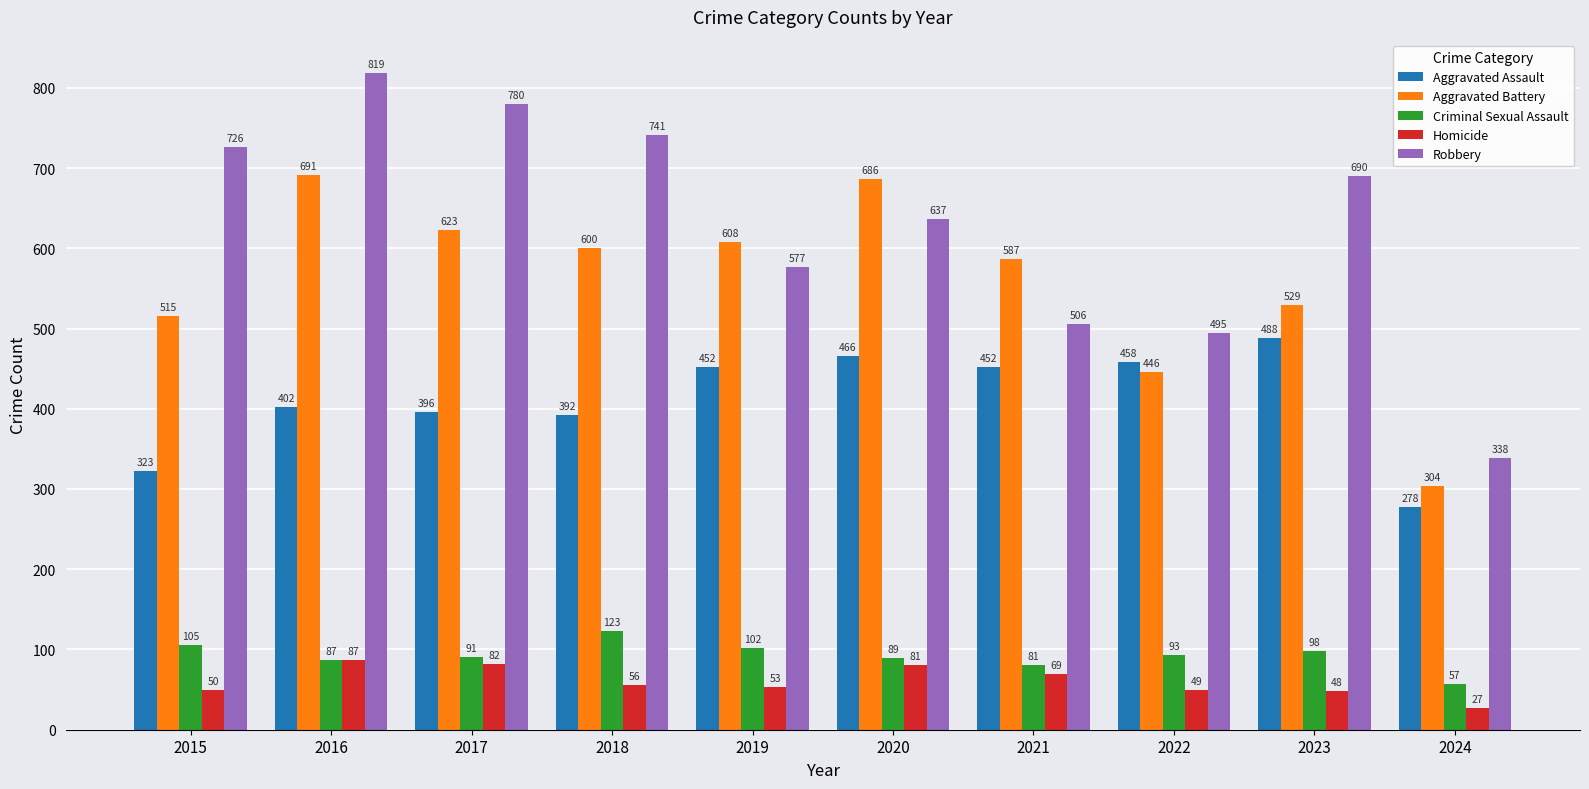

Is the value of Robbery at 2016 greater than the value of Aggravated Battery at 2017?

Yes